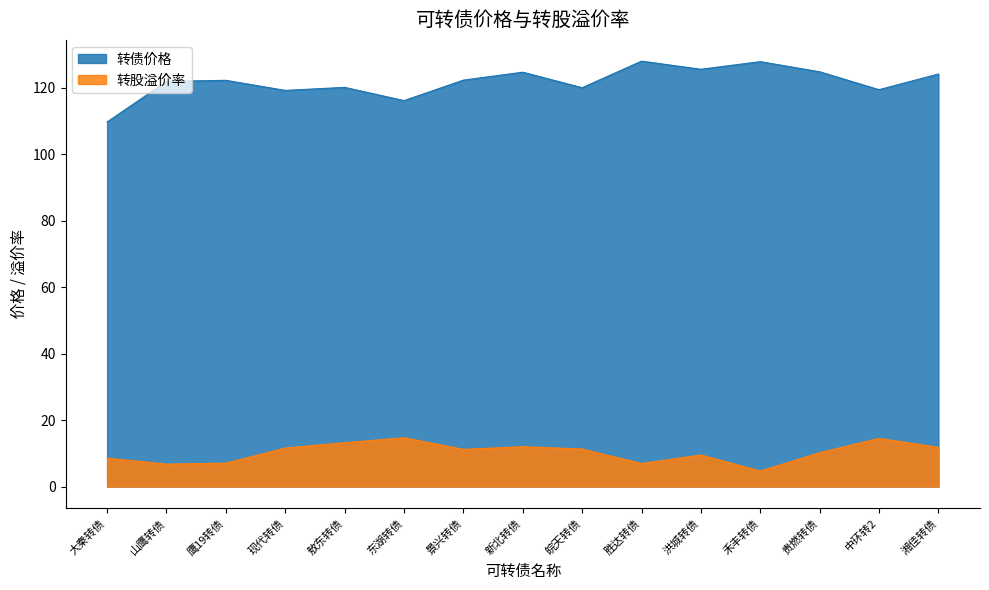

Which has a higher value, 敖东转债 or 湘佳转债?

湘佳转债